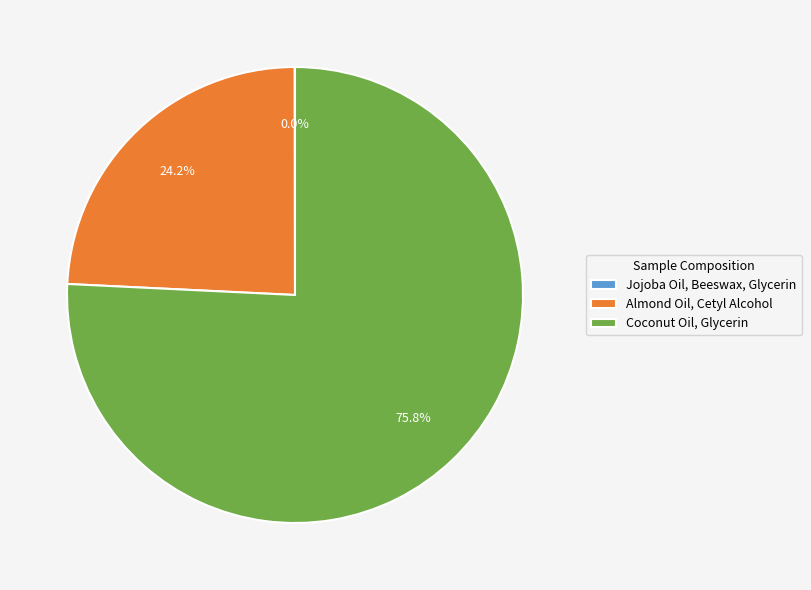

The Coconut Oil, Glycerin slice represents 64% of the pie. True or false?

False